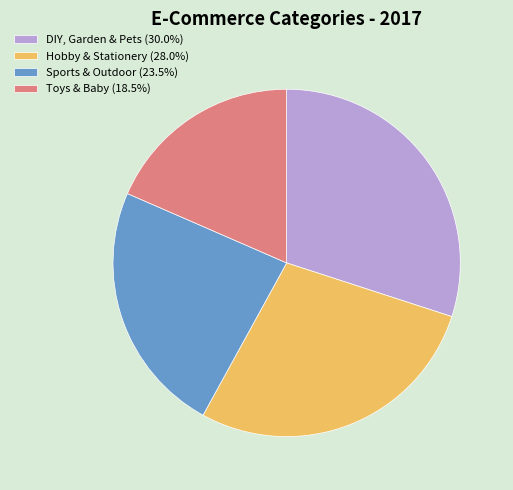

Count the number of slices in the pie.

4